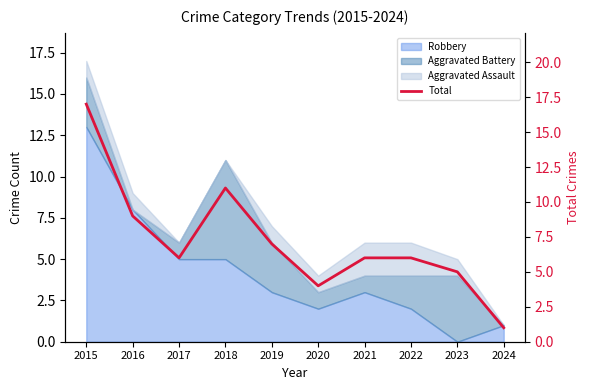

What is the value of the 8th point from the left?

6